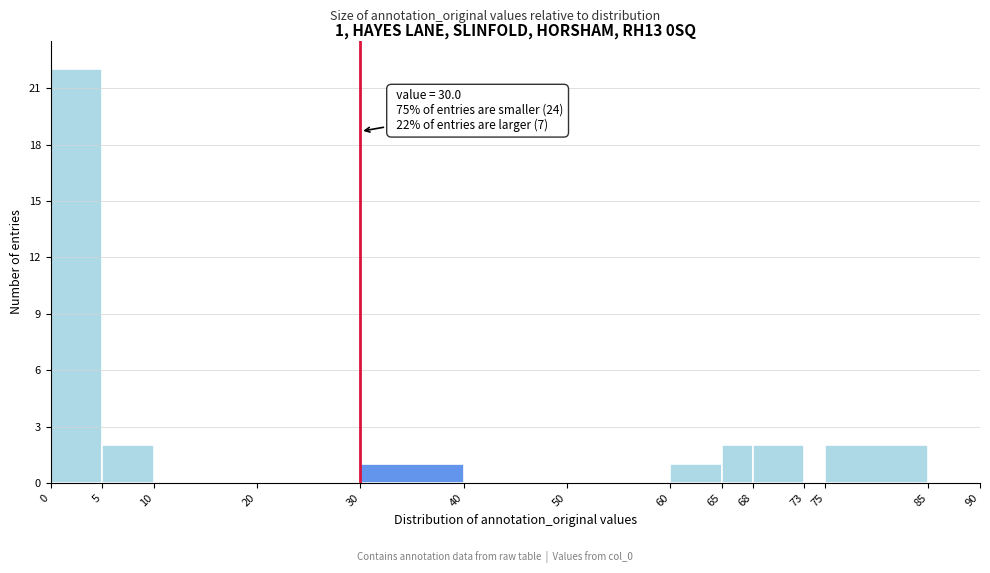

Which range on the x-axis has the tallest bar?

0 to 5